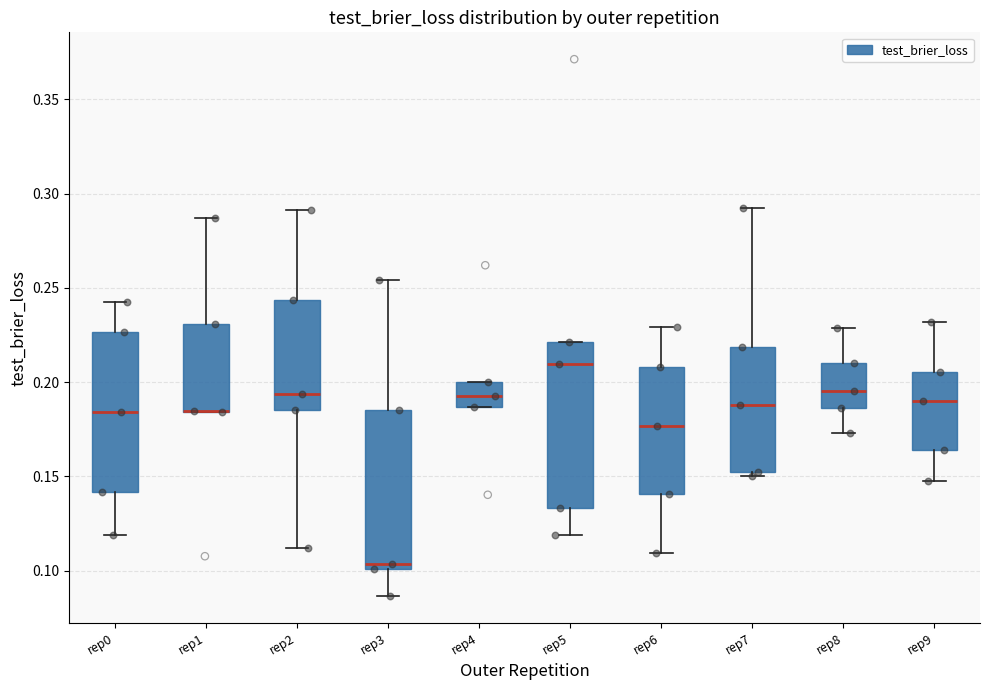

Reading left to right, read every box against the y-axis: the position of its median line, the range the box covers, and the ends of its whiskers. The values are not printed on the chart, so give them approximately, as read against the axis.

rep0: median 0.185, box 0.140 to 0.225, whiskers 0.120 to 0.240
rep1: median 0.185 (drawn on the box's lower edge), box 0.185 to 0.230, whiskers 0.185 to 0.285
rep2: median 0.195, box 0.185 to 0.245, whiskers 0.110 to 0.290
rep3: median 0.105, box 0.100 to 0.185, whiskers 0.085 to 0.255
rep4: median 0.195, box 0.185 to 0.200, whiskers 0.185 to 0.200
rep5: median 0.210, box 0.135 to 0.220, whiskers 0.120 to 0.220
rep6: median 0.175, box 0.140 to 0.210, whiskers 0.110 to 0.230
rep7: median 0.190, box 0.150 to 0.220, whiskers 0.150 (just below the box's lower edge) to 0.290
rep8: median 0.195, box 0.185 to 0.210, whiskers 0.175 to 0.230
rep9: median 0.190, box 0.165 to 0.205, whiskers 0.150 to 0.230